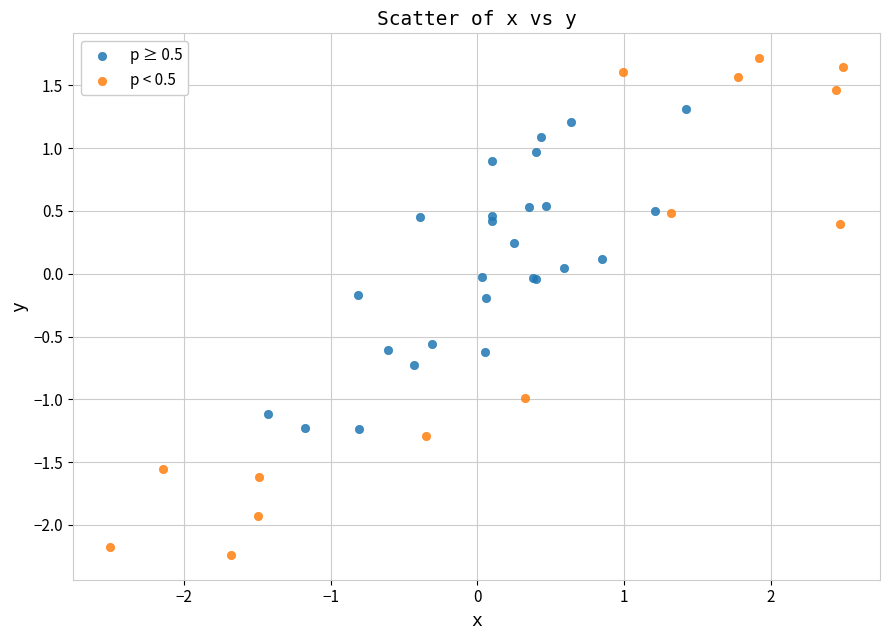

Which series reaches the minimum Y coordinate?

p < 0.5